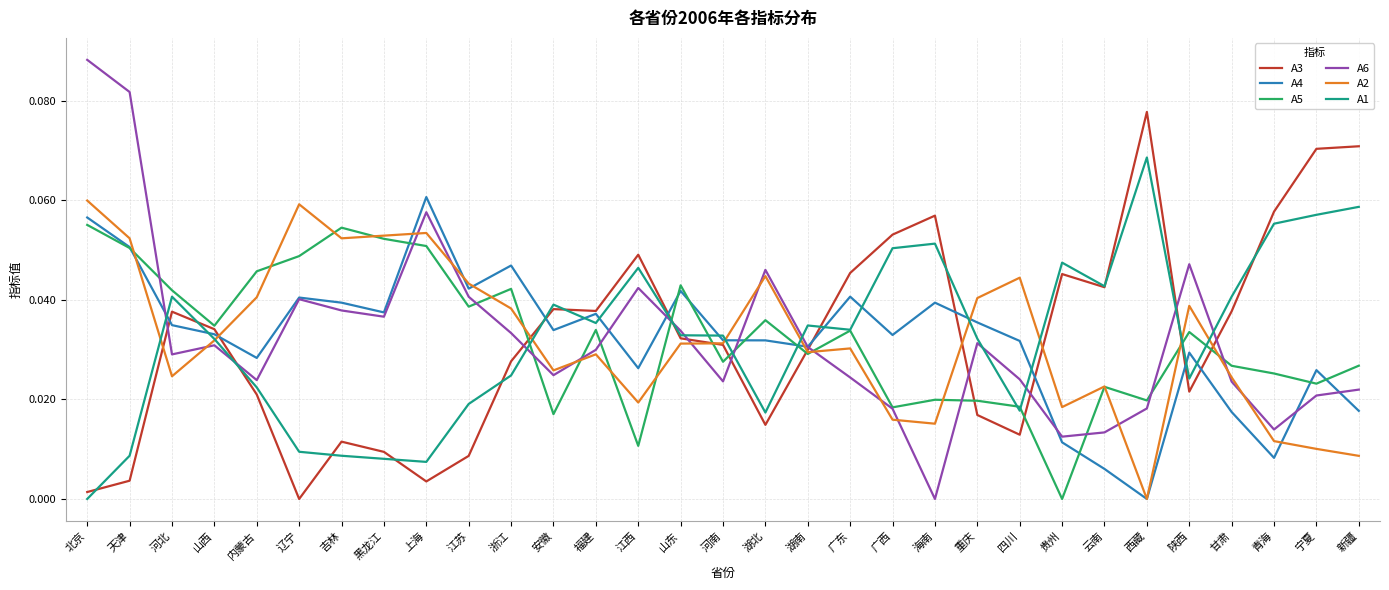

Which series has the largest range (max minus min)?

A6